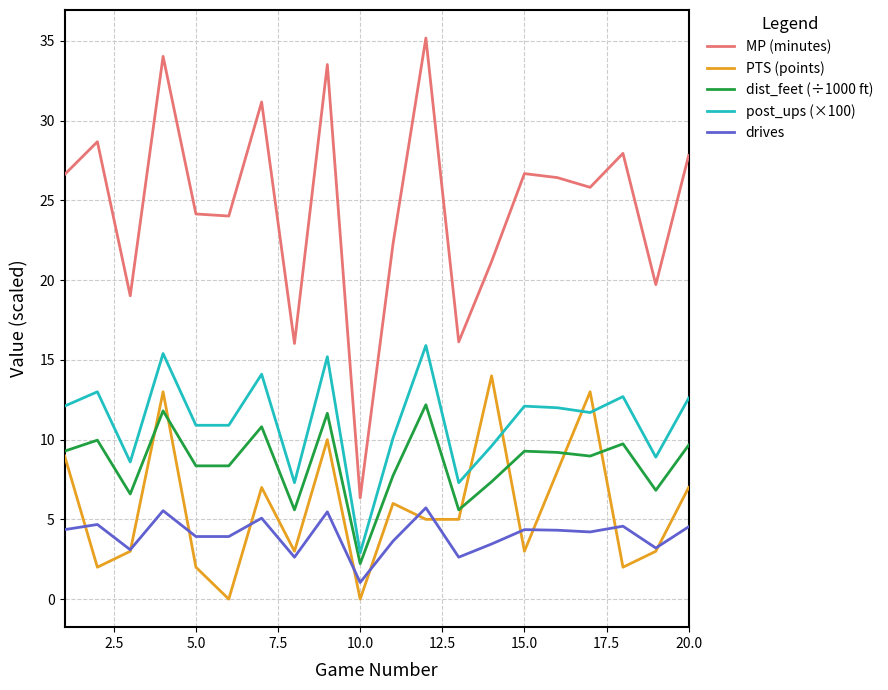

What is the difference between the maximum and minimum values in the PTS (points) series?

14.0